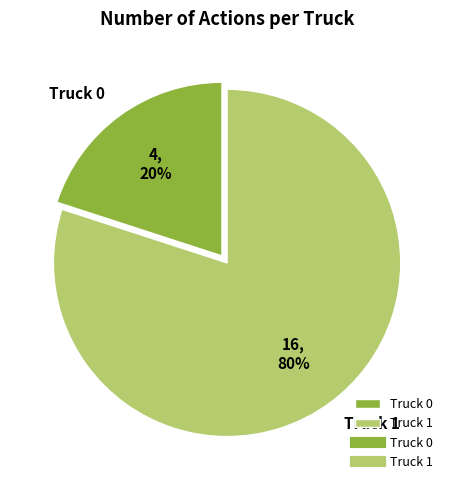

What is the majority slice?

Truck 1